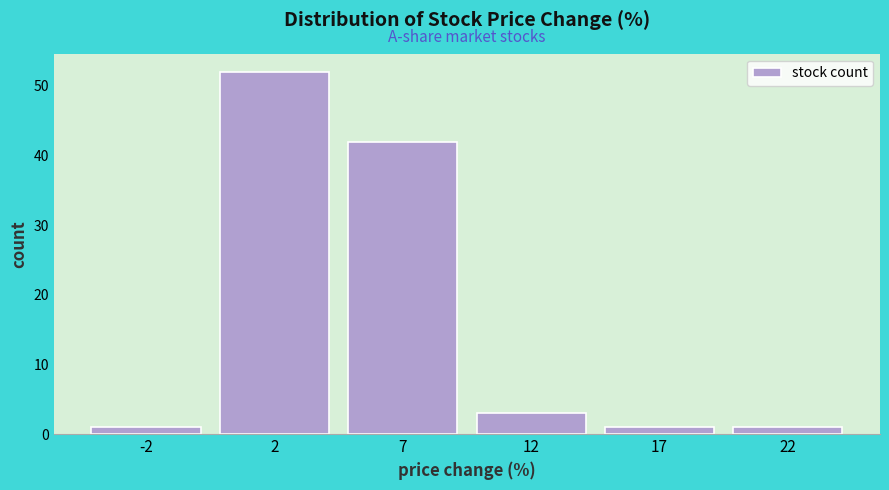

Reading left to right, extract all data points from this chart.

-2=1	2=52	7=42	12=3	17=1	22=1